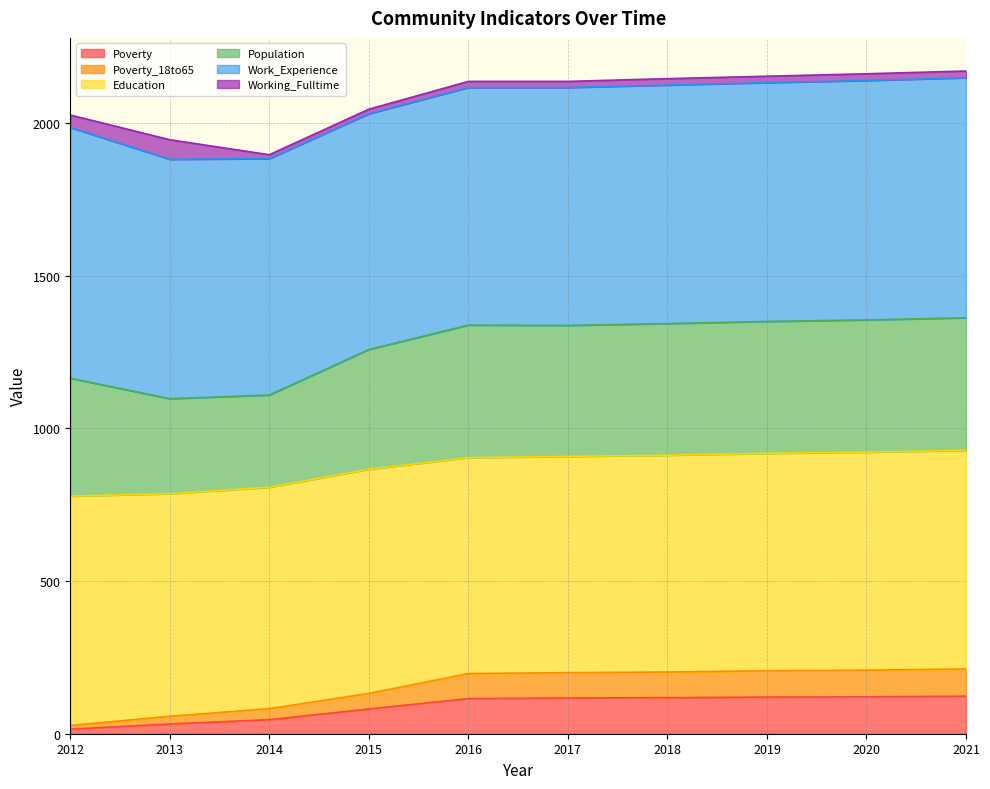

Is the value of Poverty at 2020 greater than the value of Population at 2014?

No